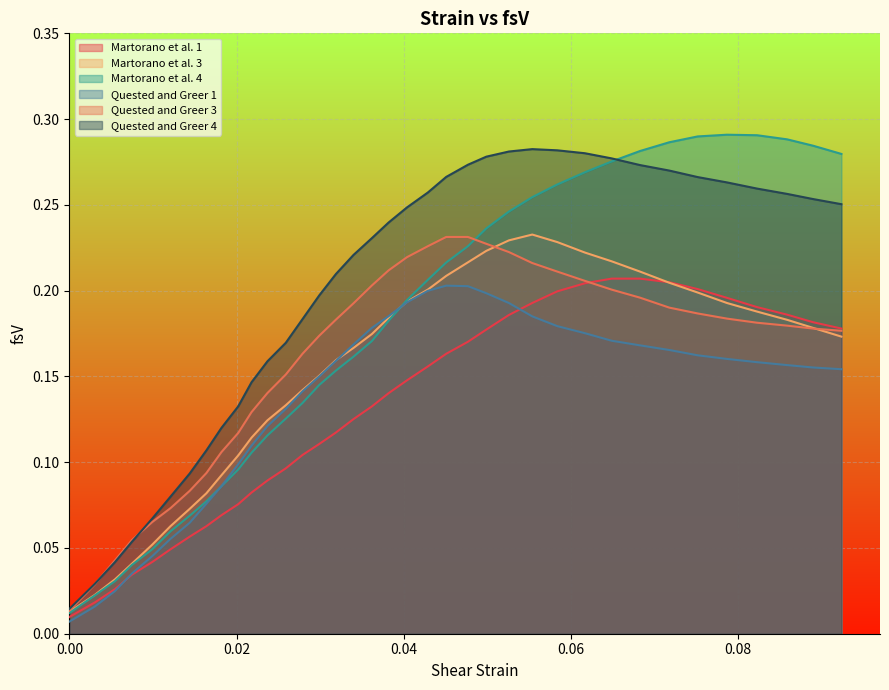

Which series has the largest range (max minus min)?

Martorano et al. 4